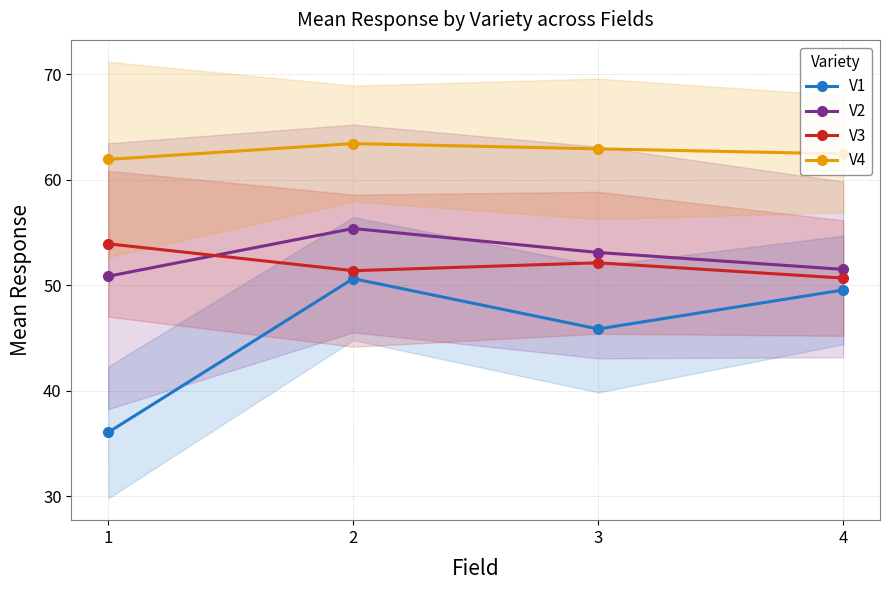

True or false: V3 has a value of 52.1 at 3.

True